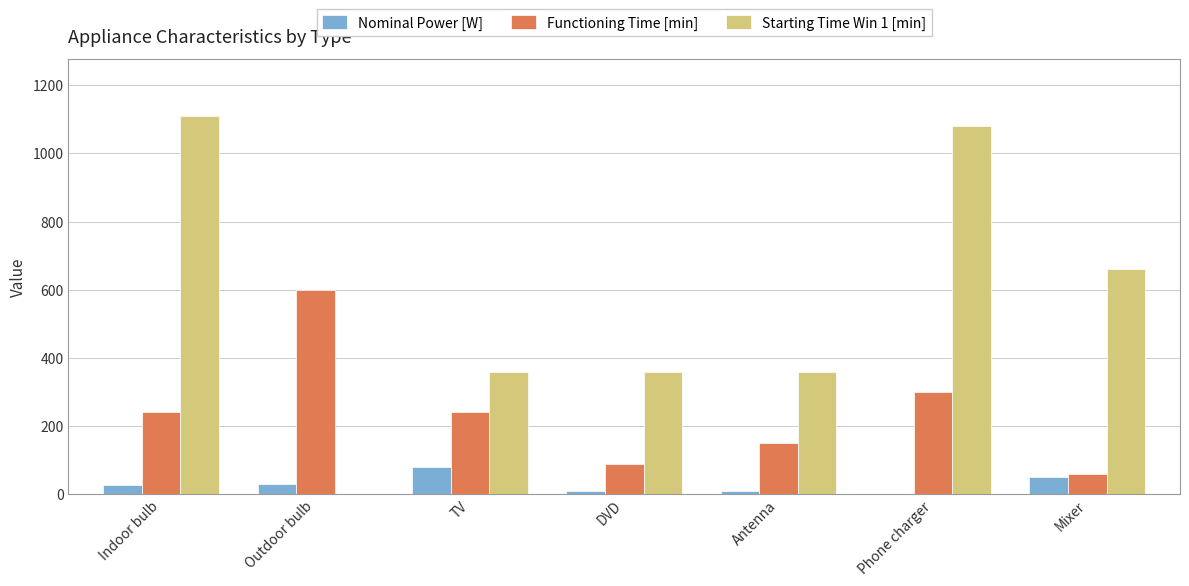

True or false: Starting Time Win 1 [min] has a value of 360 at DVD.

True